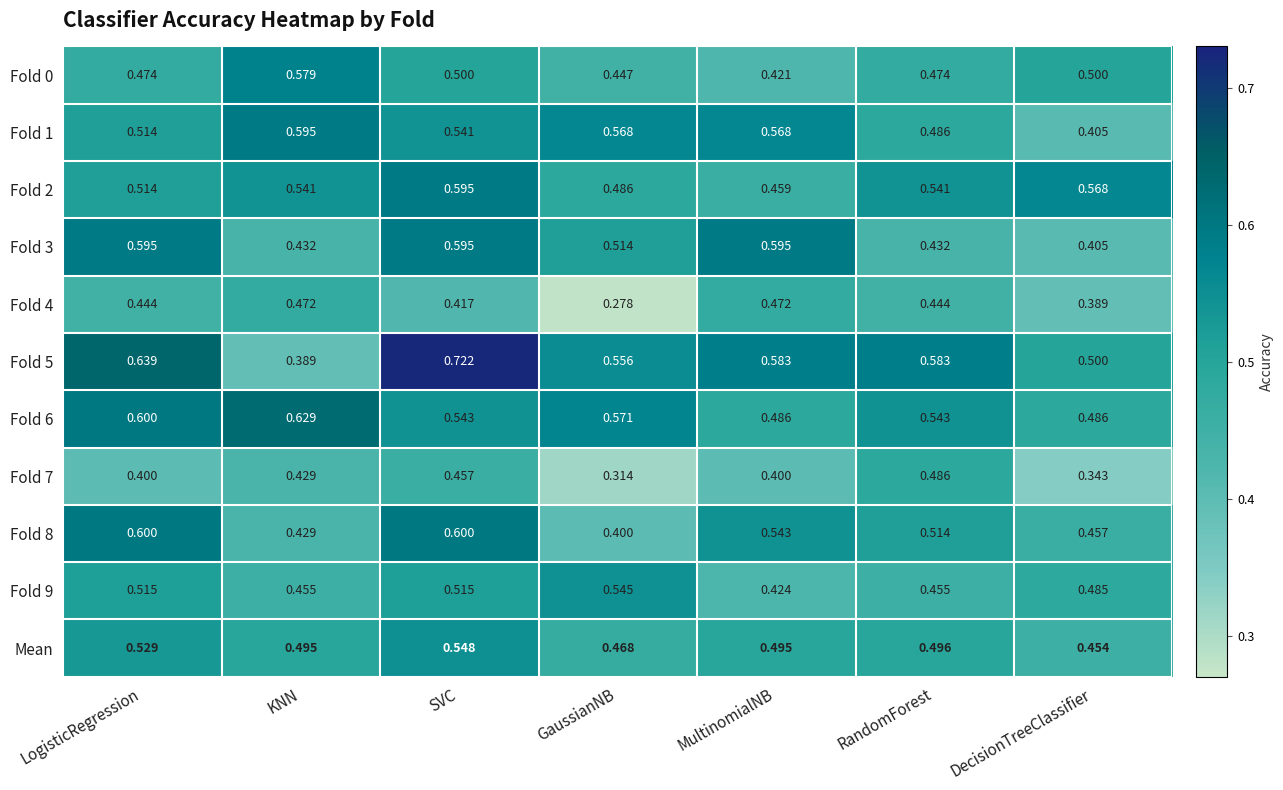

Where is Fold 2 nearest to the value 0?

MultinomialNB